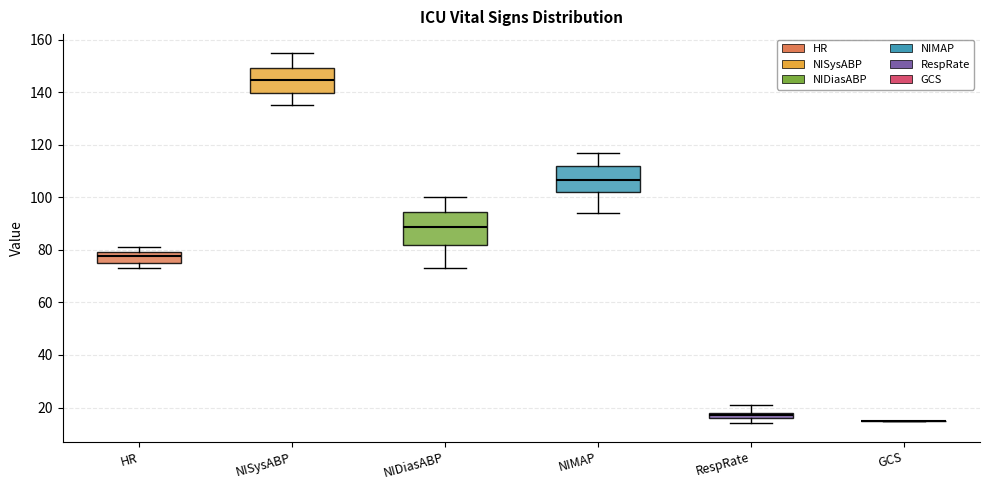

Which box is the tallest, from its lower edge to its upper edge?

NIDiasABP